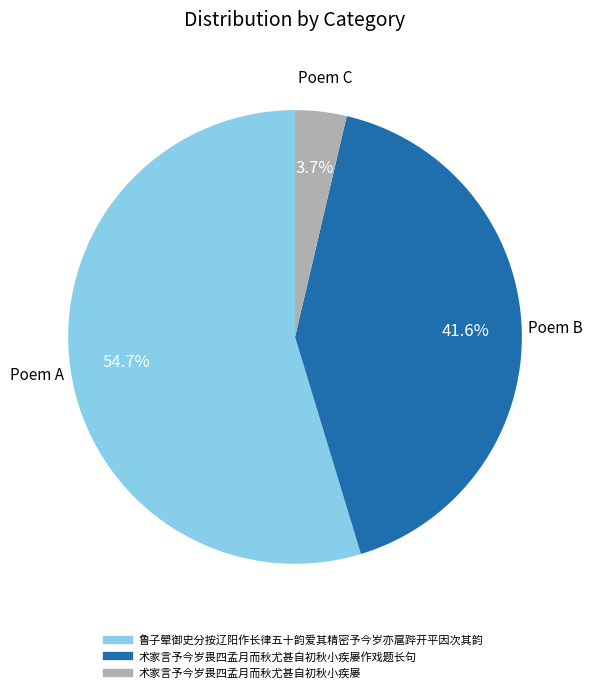

Does any single category account for the majority?

Yes